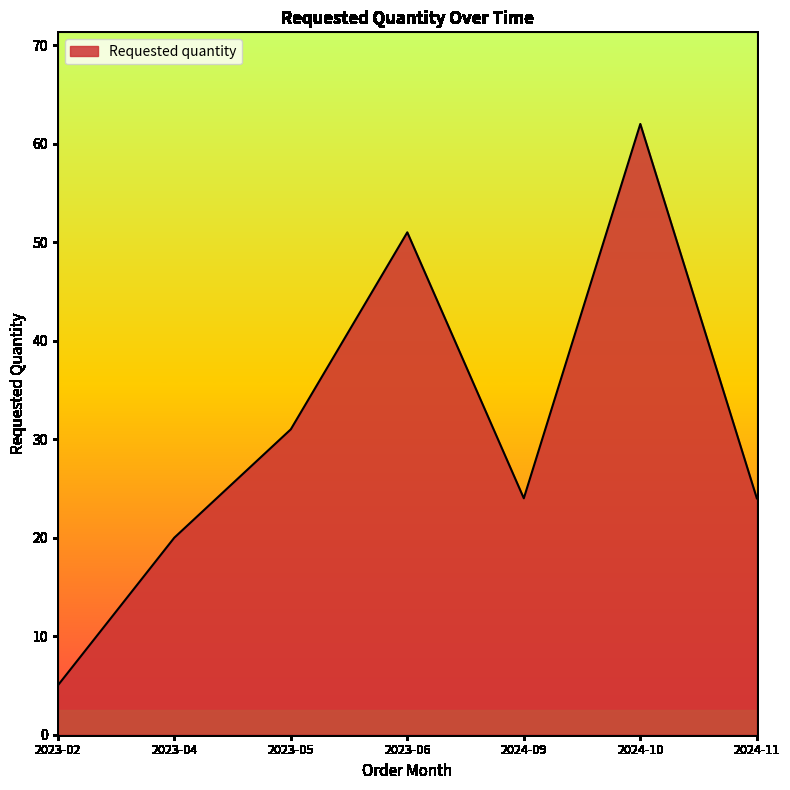

At which label does the data first exceed 24?

2023-05